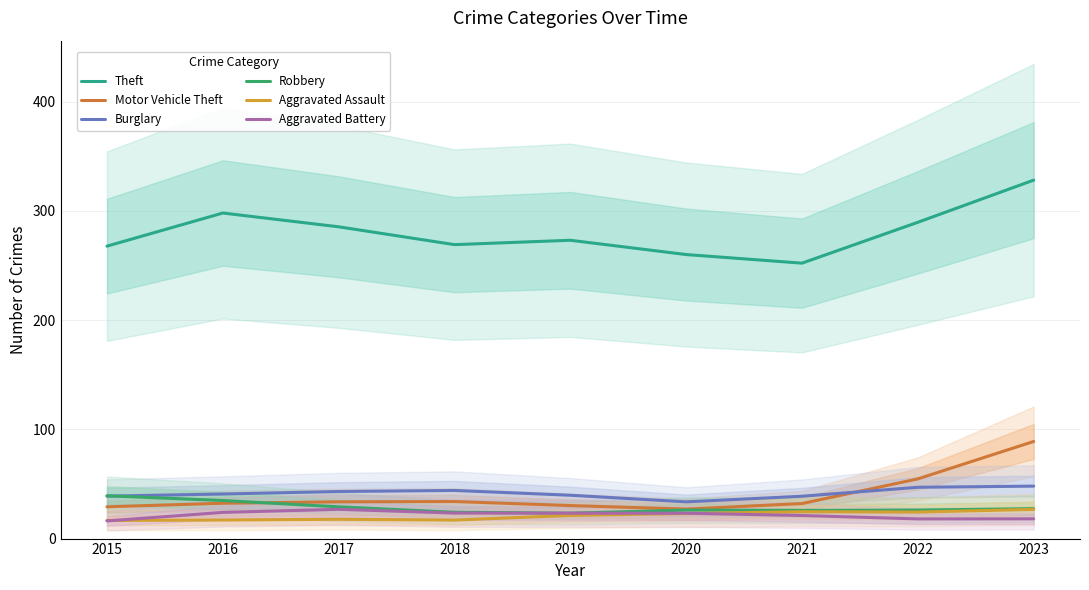

What value does the Robbery series have at 2019?

23.3